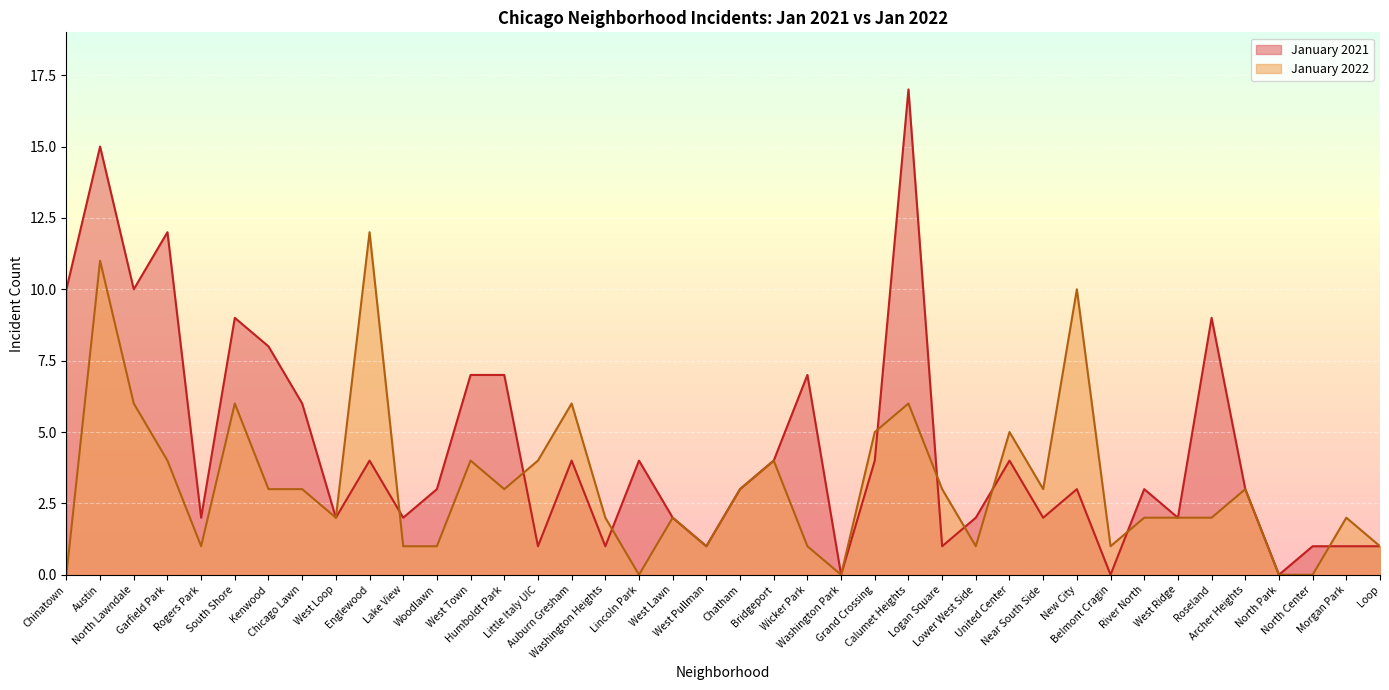

Does the chart display data point markers on the line(s)?

No